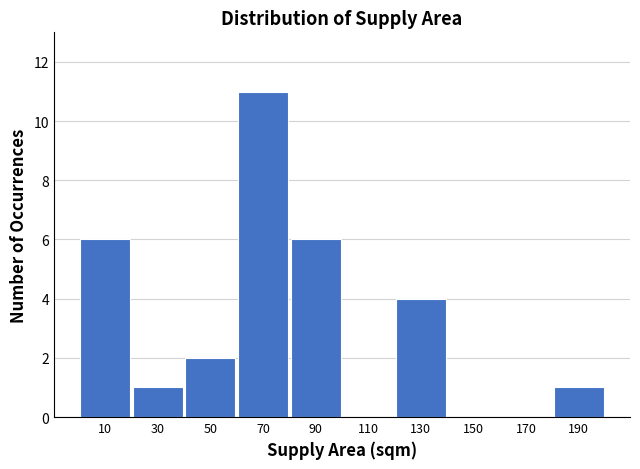

Reading left to right, what are all the values shown in this chart?

10=6	30=1	50=2	70=11	90=6	110=0	130=4	150=0	170=0	190=1